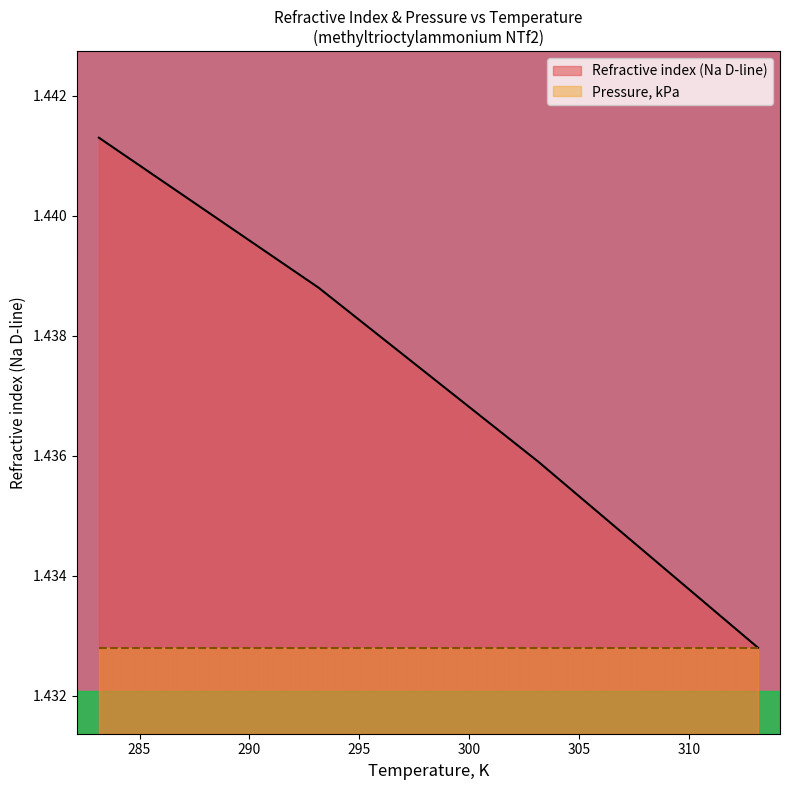

Is it true that the value at 313.15 is 1.4?

True